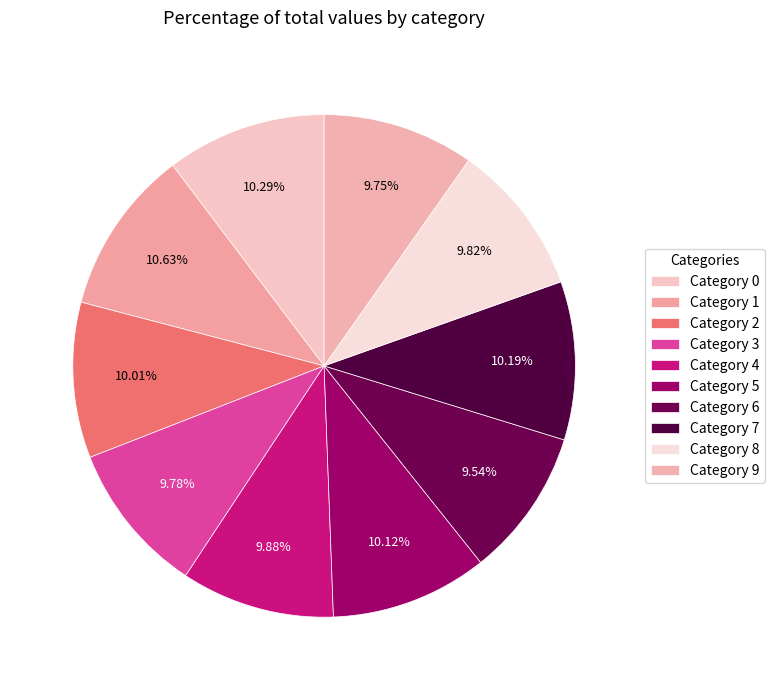

How many segments does this pie chart have?

10